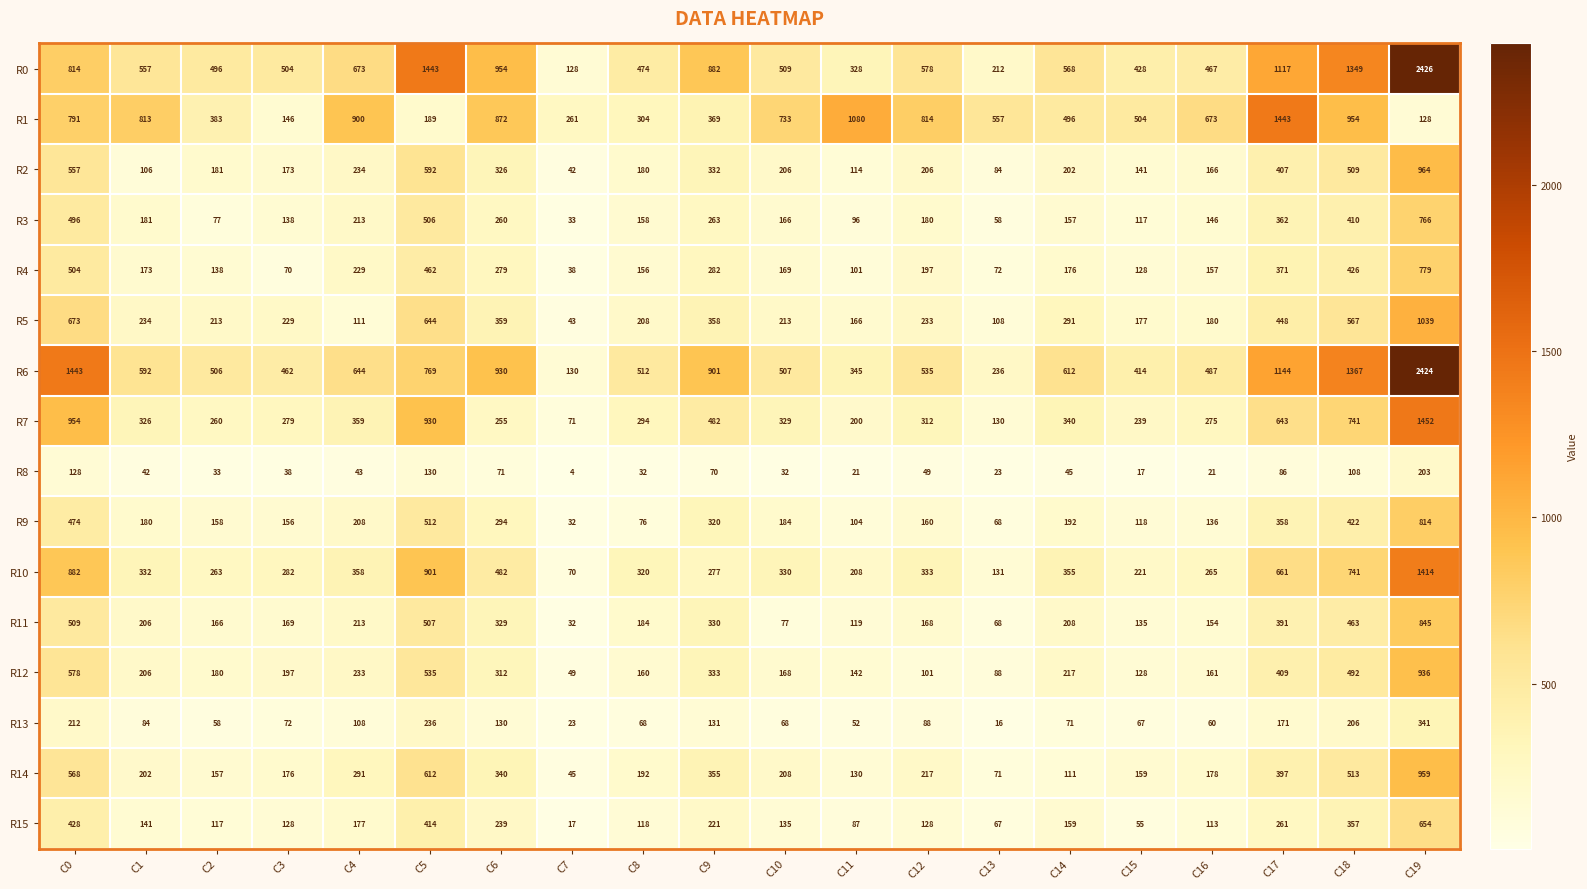

Where is R3 nearest to the value 399?

C18